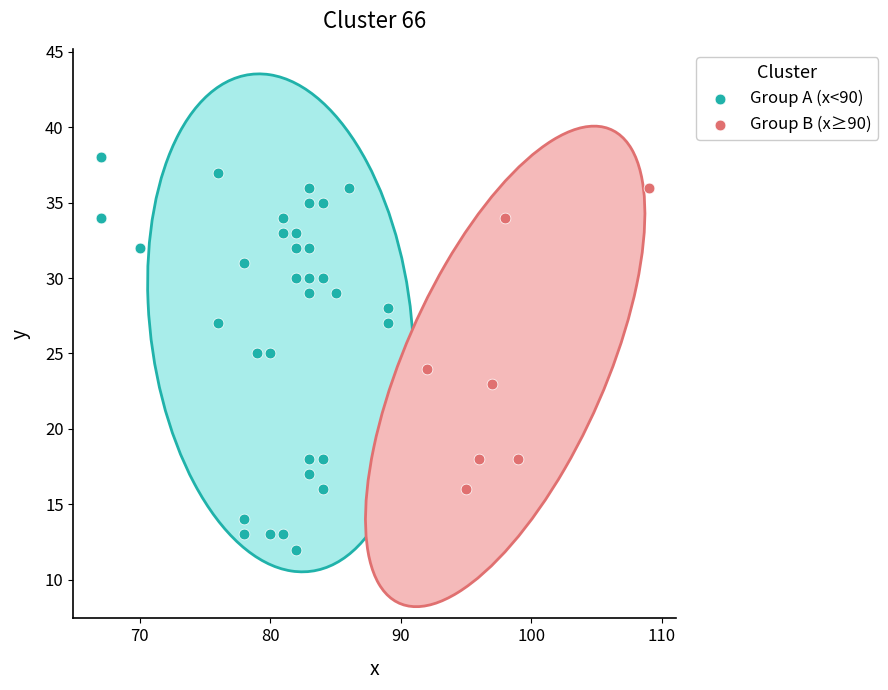

Which series reaches the minimum Y coordinate?

Group A (x<90)